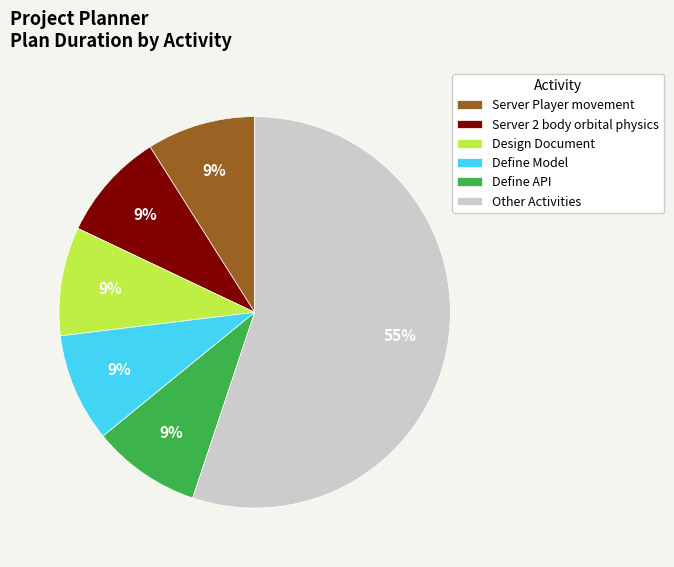

To the nearest percent, what percentage of the pie is Server Player movement?

9%